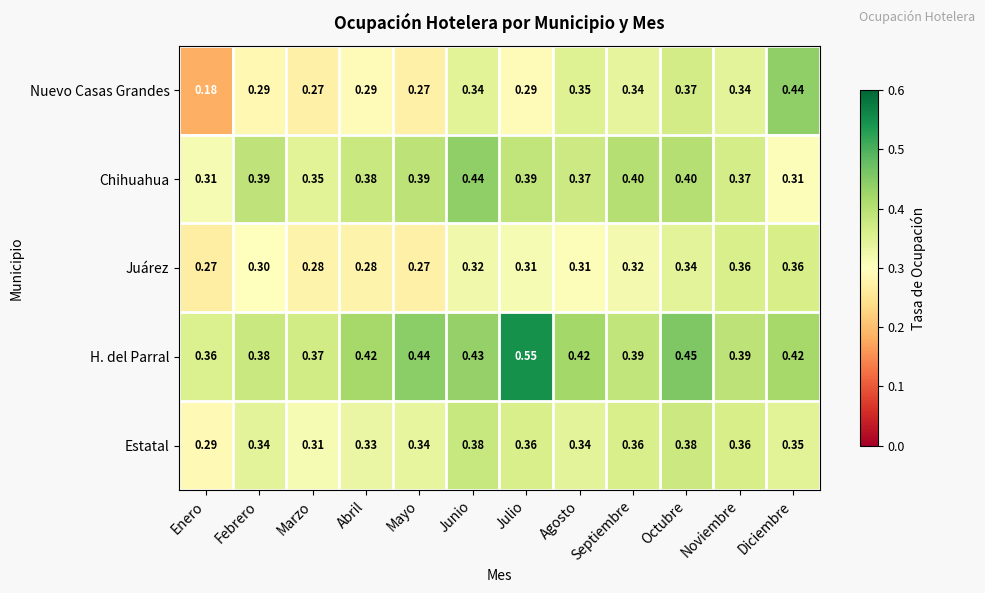

Between Marzo and Julio, which series saw the biggest shift?

H. del Parral